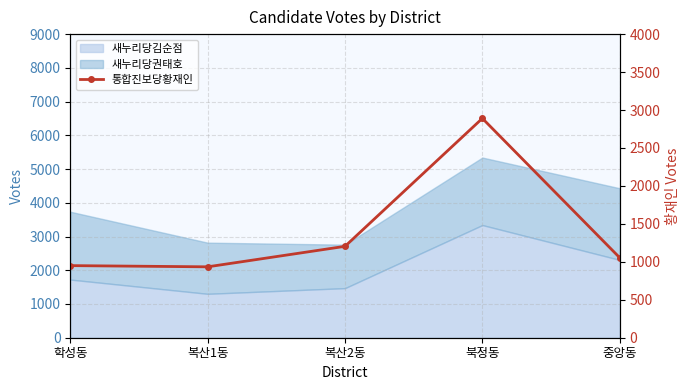

What position from the left is 중앙동?

5